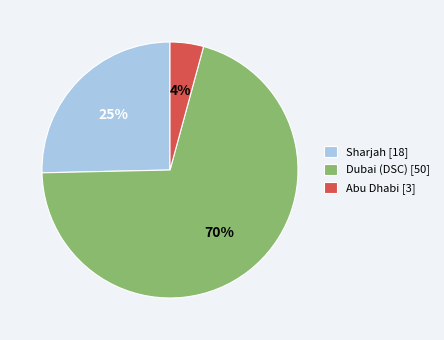

Is the sum of Abu Dhabi [3] and Dubai (DSC) [50] greater than half?

Yes